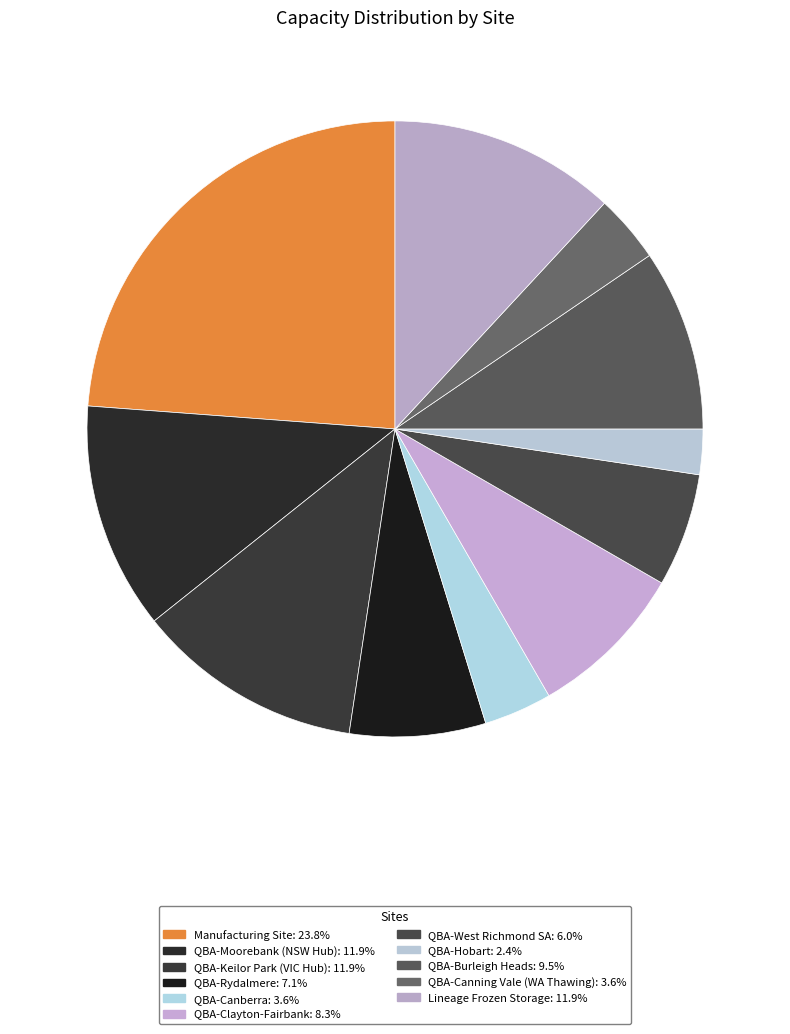

To the nearest percent, what is the combined percentage of Lineage Frozen Storage and QBA-Hobart?

14%